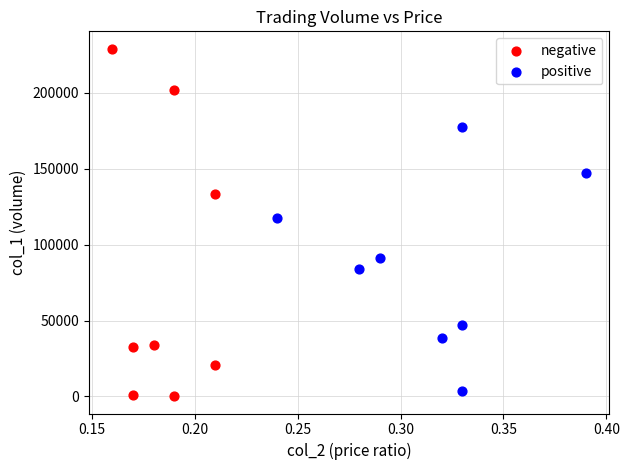

Which series has the widest spread of Y values?

negative